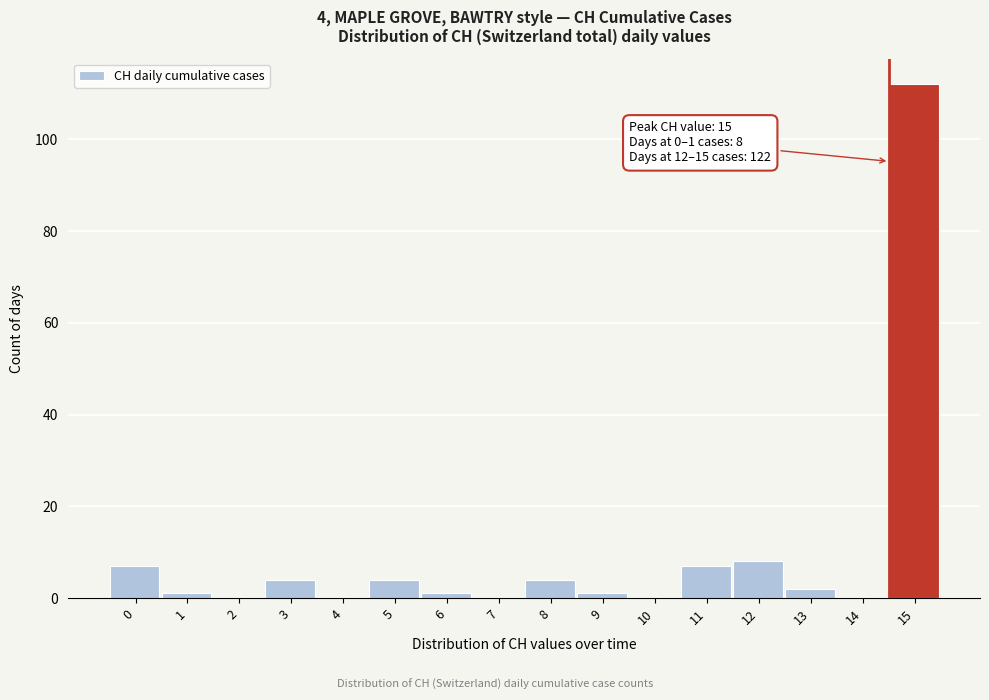

Reading left to right, transcribe all the data shown in this chart.

0=7	1=1	2=0	3=4	4=0	5=4	6=1	7=0	8=4	9=1	10=0	11=7	12=8	13=2	14=0	15=112